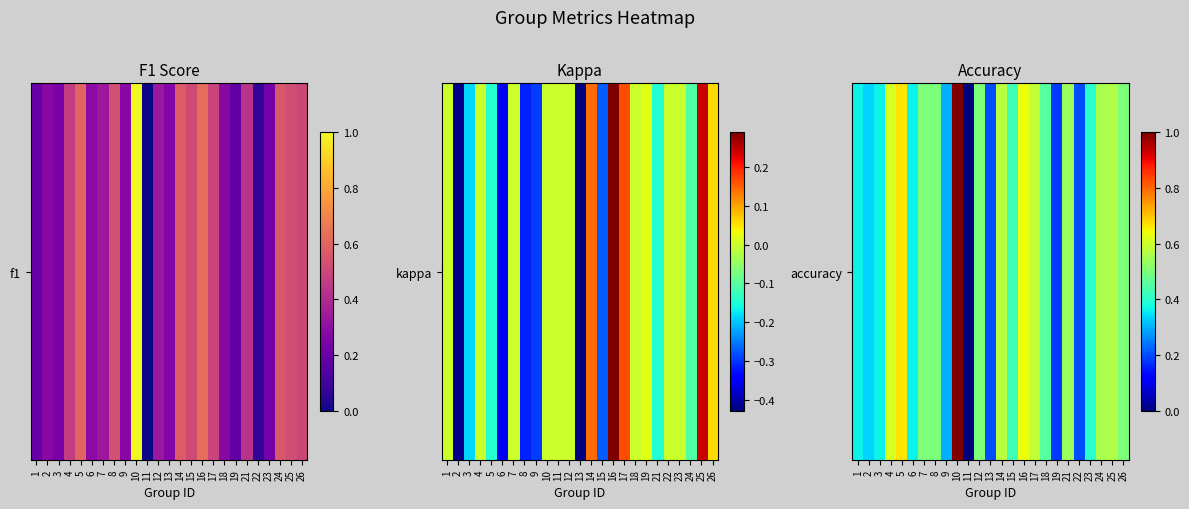

What is the maximum value shown in the chart?

1.0